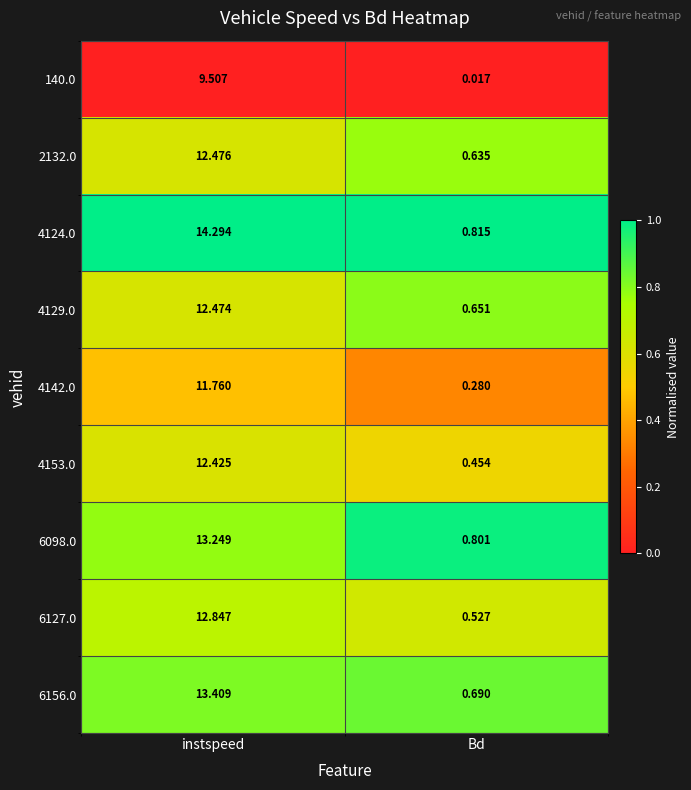

Where does the 6127.0 series first go above 12?

instspeed